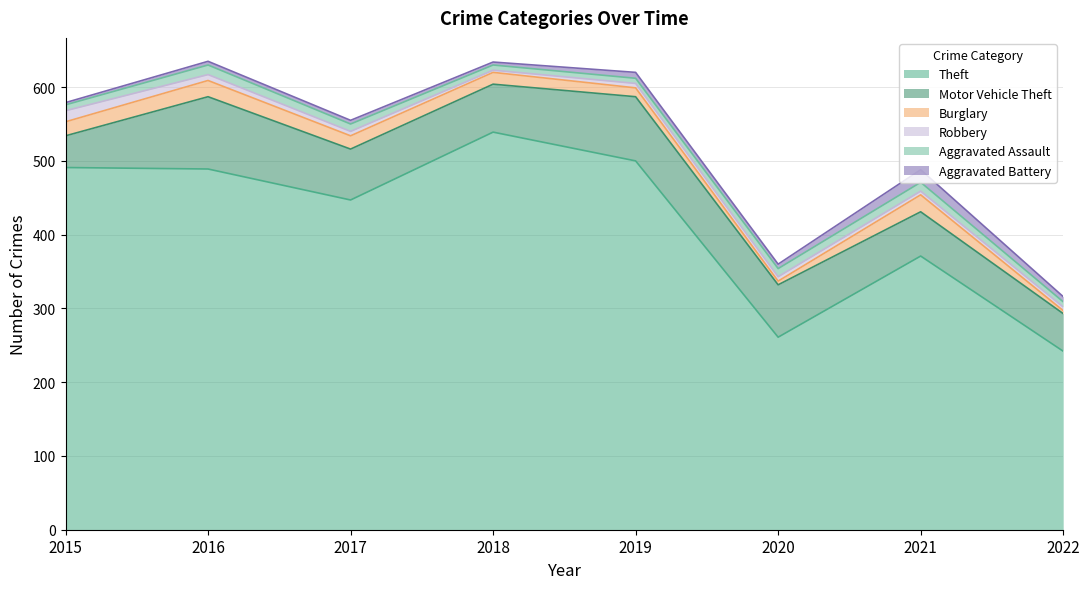

At which label does Burglary first exceed 18?

2015